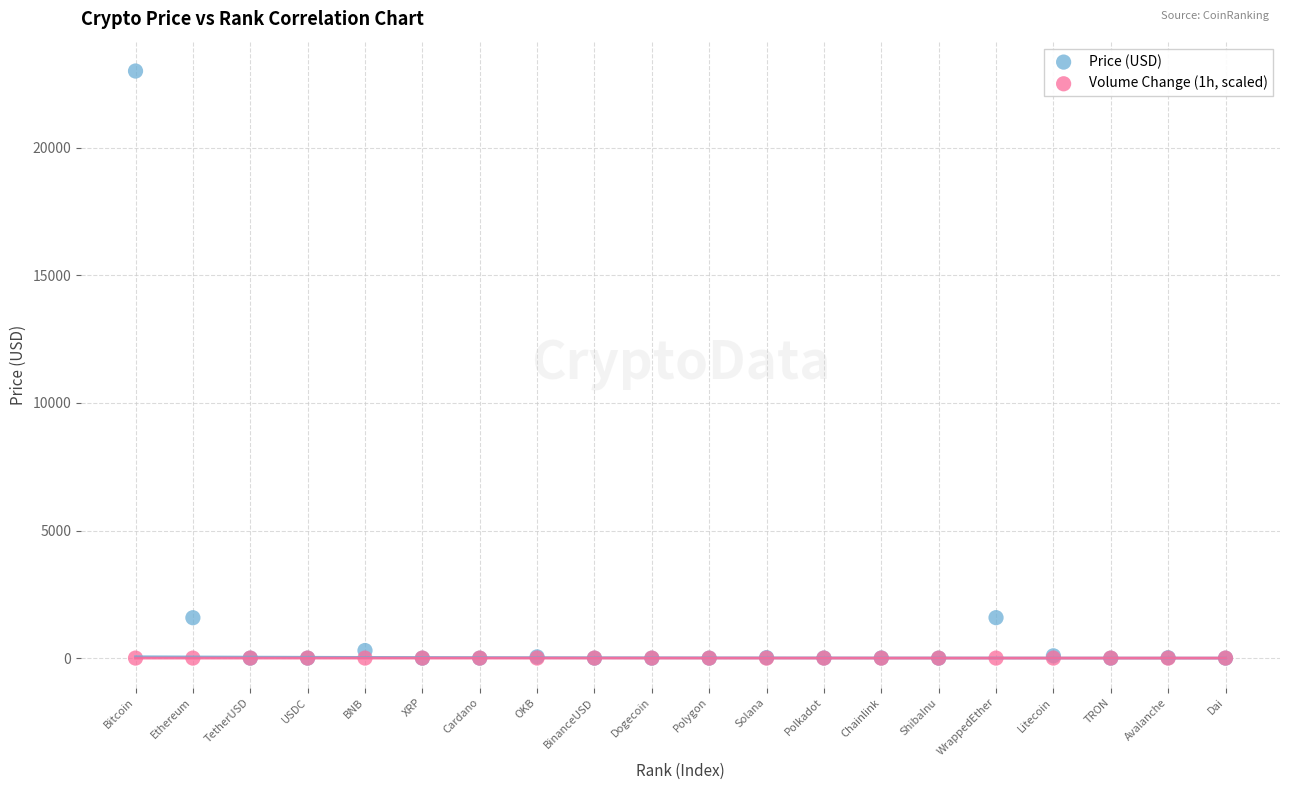

What are all the series names shown in the legend?

Price (USD), Volume Change (1h, scaled)